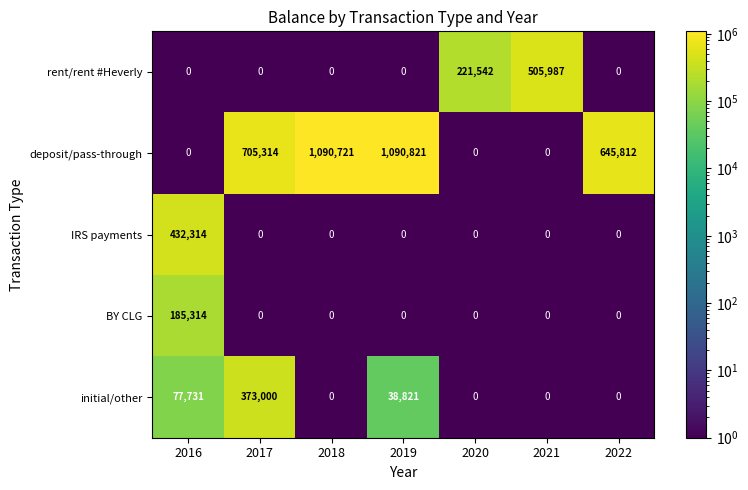

The value of rent/rent #Heverly at 2021 is 329862. True or false?

False